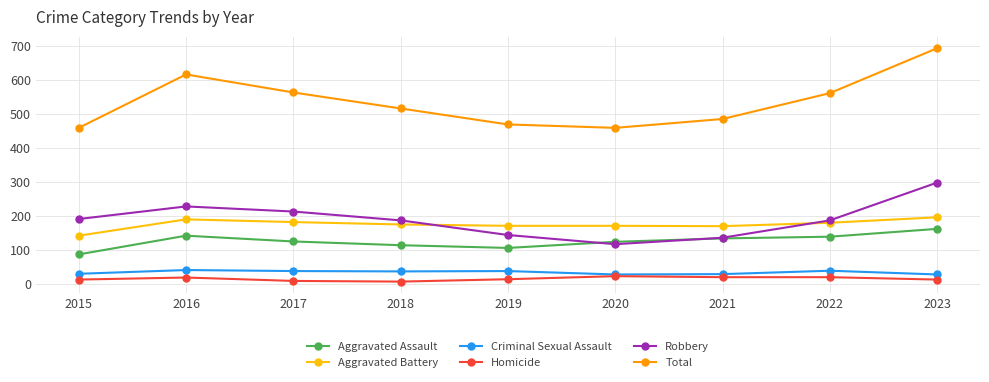

Which series has the largest total across all categories?

Total